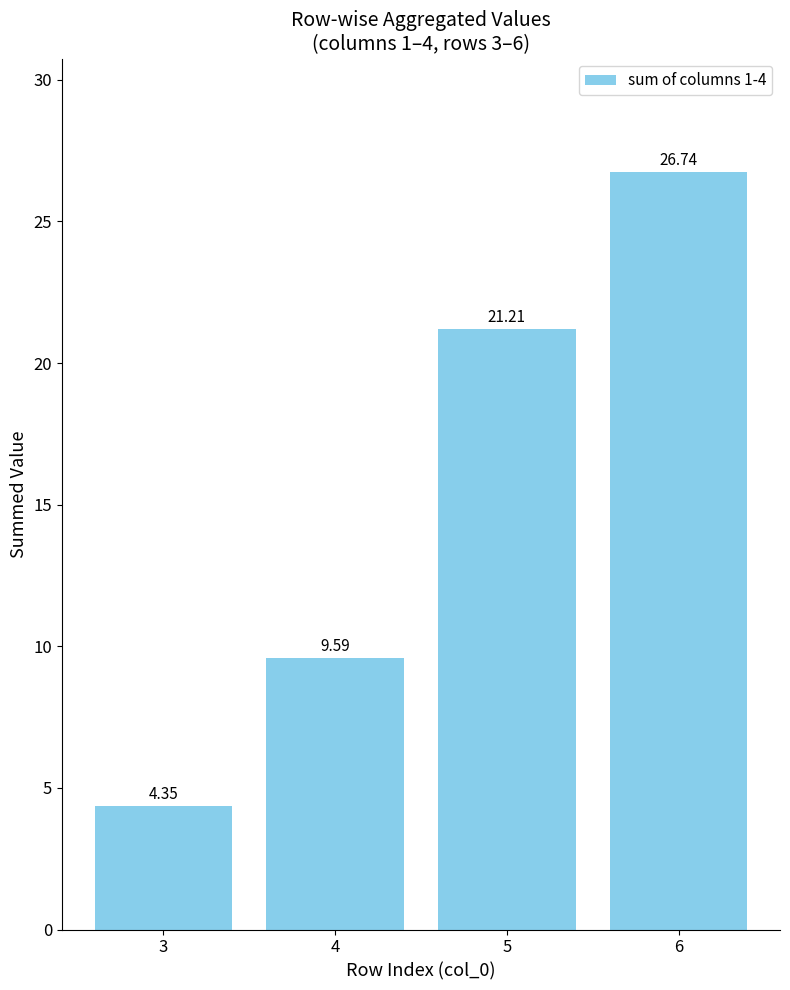

What is the difference between the values at 3 and 5?

16.9